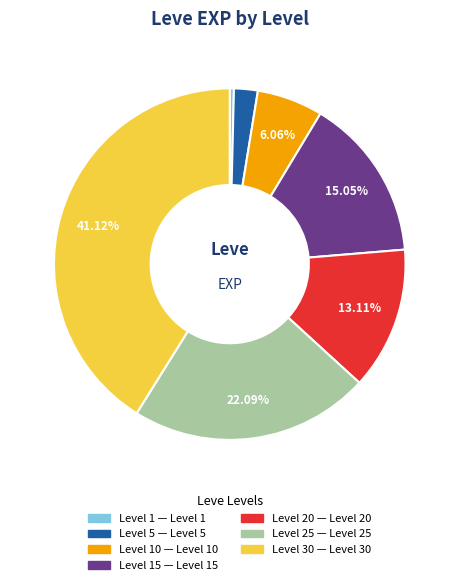

How many slices are in this pie chart?

7